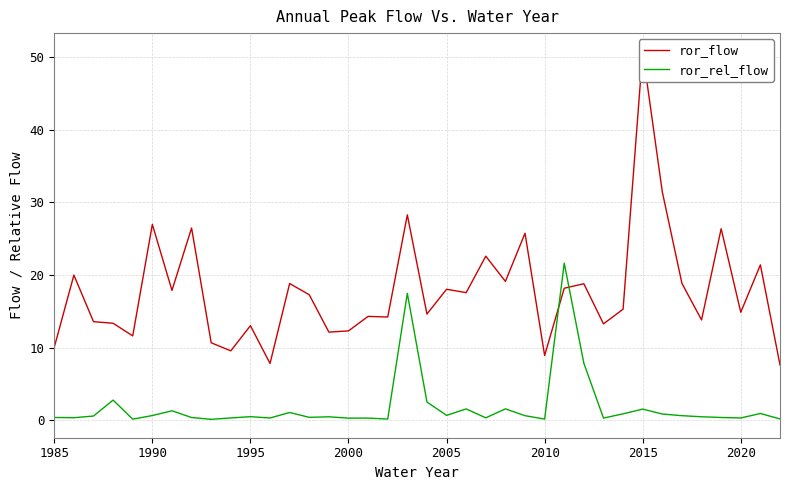

True or false: ror_flow has more than 2 points higher than both neighbors.

True